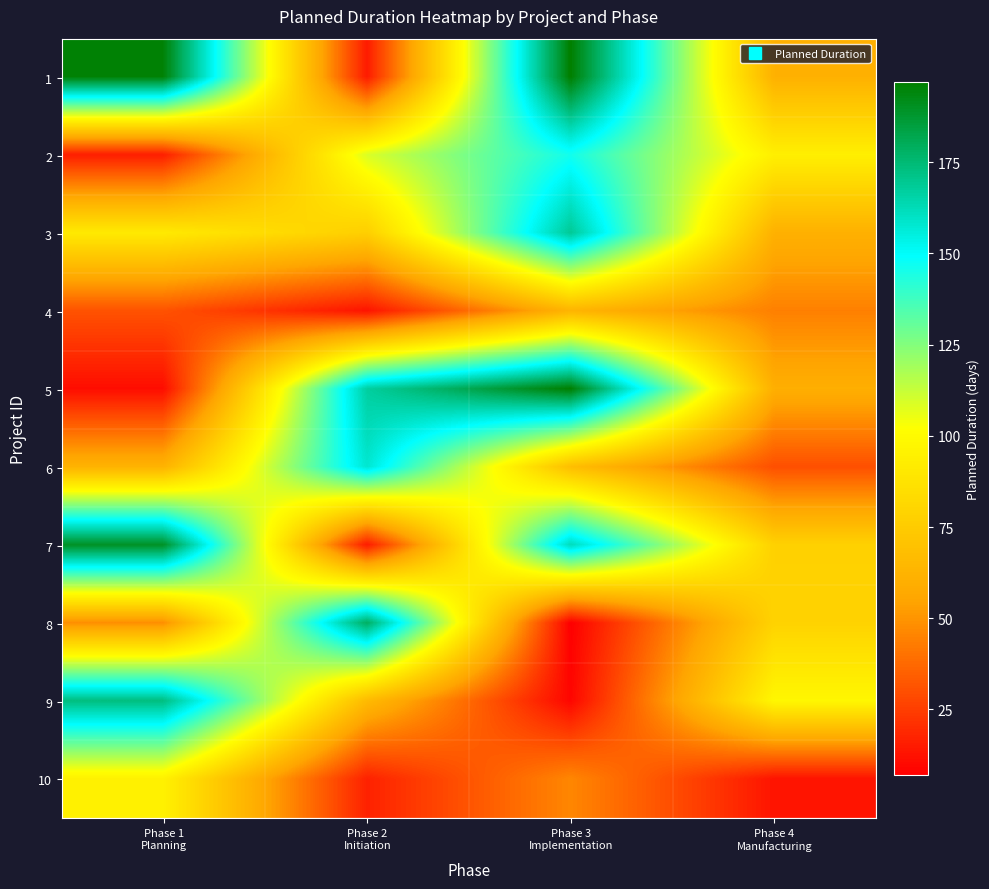

At how many categories does at least one series exceed 42?

4